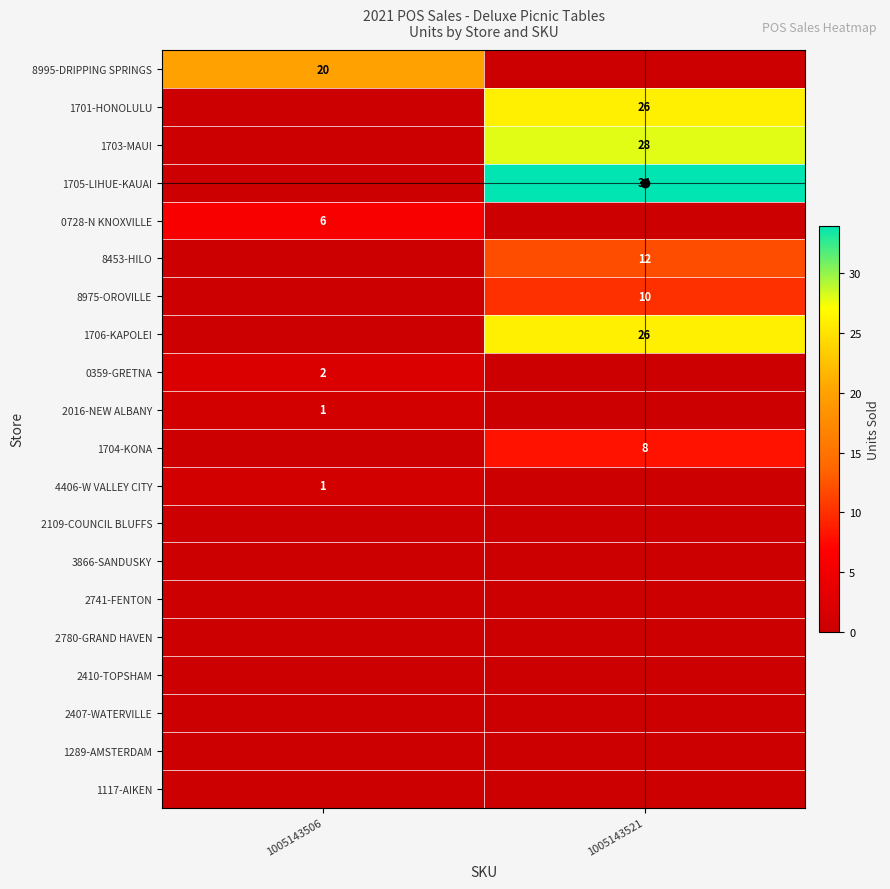

The value of 8453-HILO at 1005143521 is 12. True or false?

True